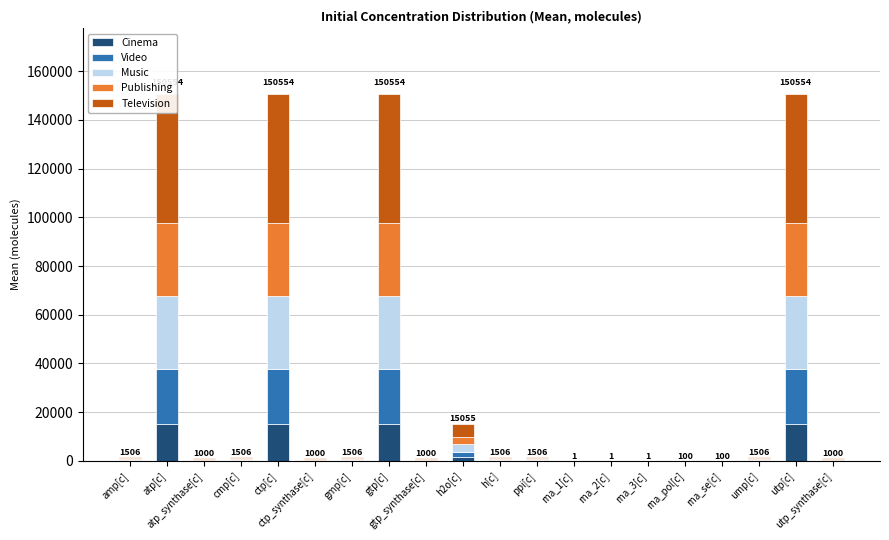

Where is Video nearest to the value 11291?

h2o[c]